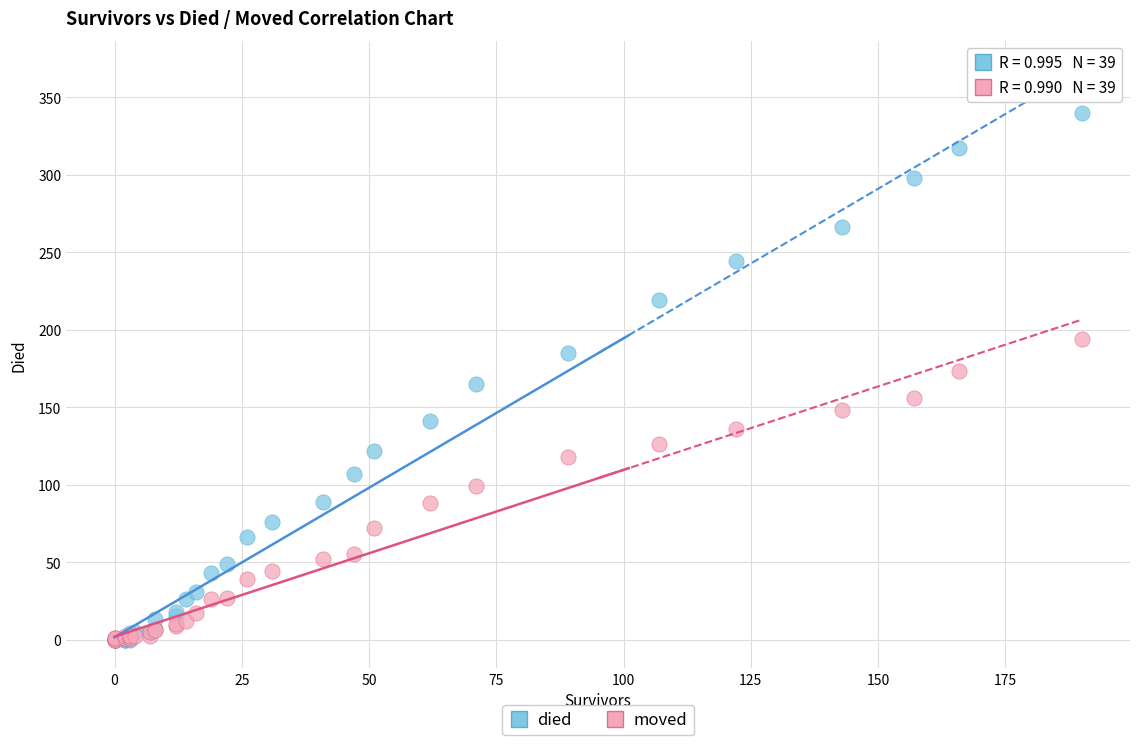

What are all the series names shown in the legend?

died, moved